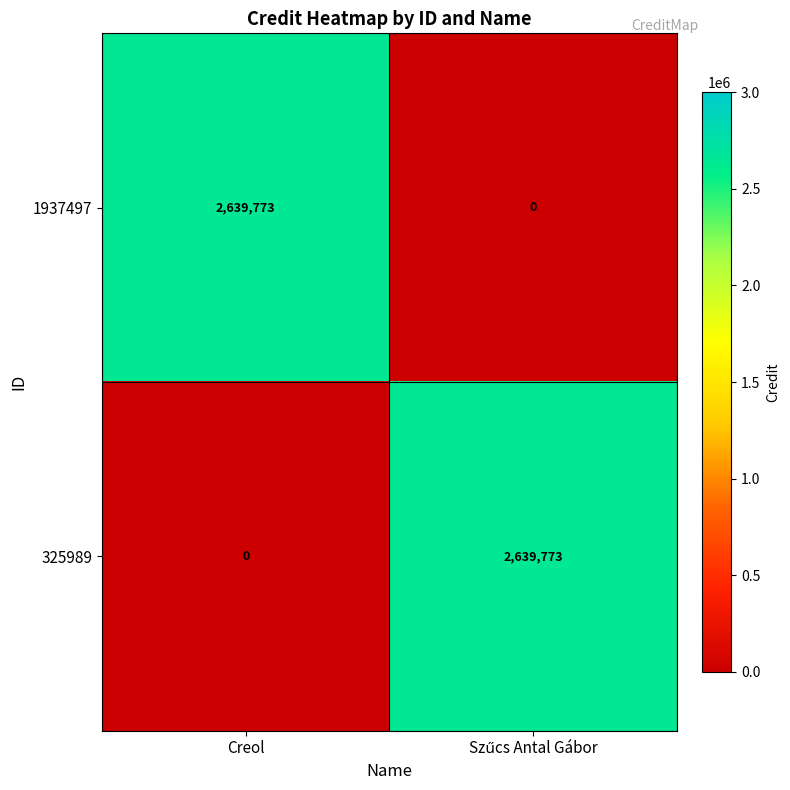

Which category has the lowest value in the 325989 series?

Creol